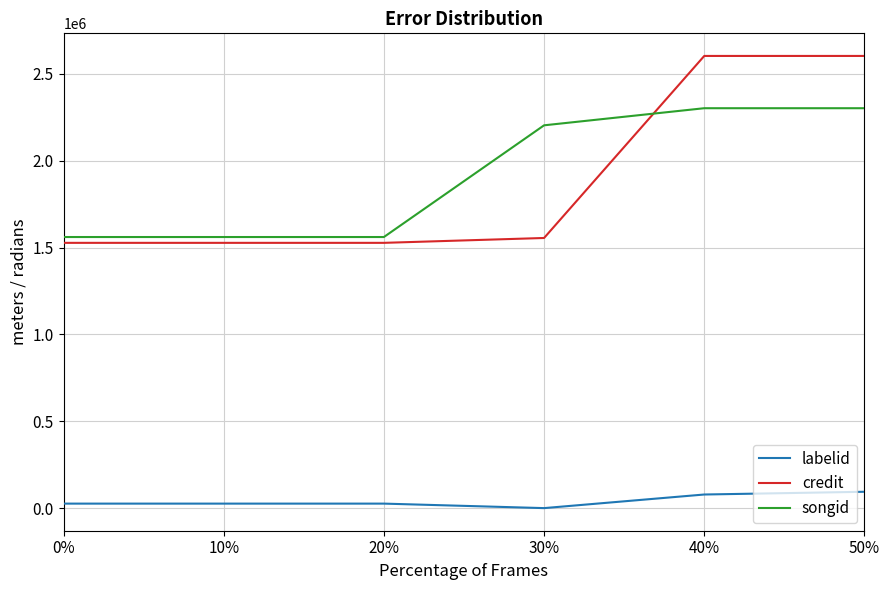

The credit series shows 2794456 at 30%. True or false?

False